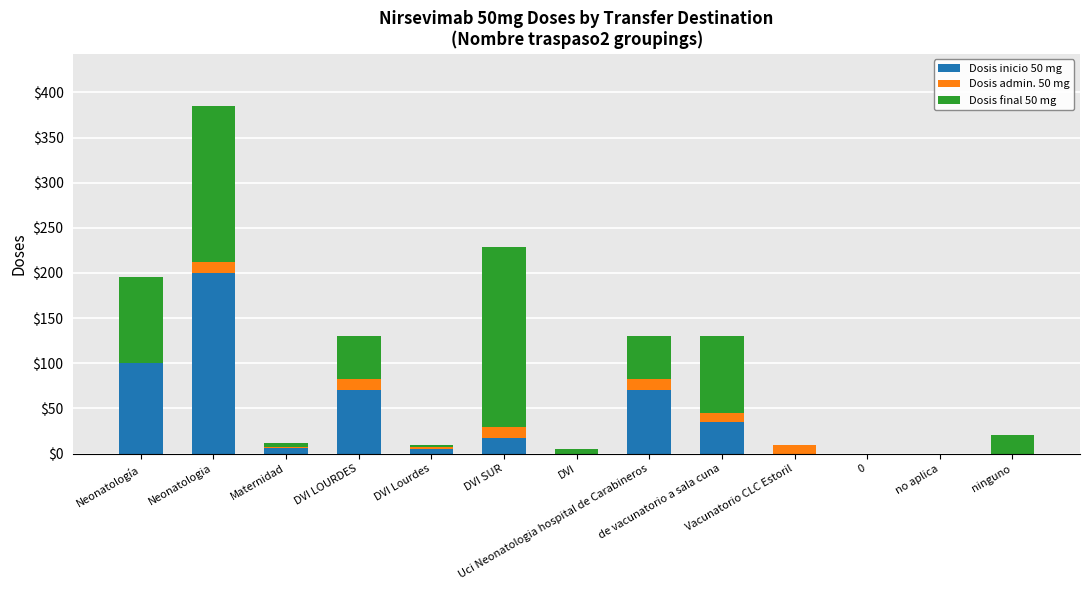

Are the bars grouped side by side (vs. stacked)?

No